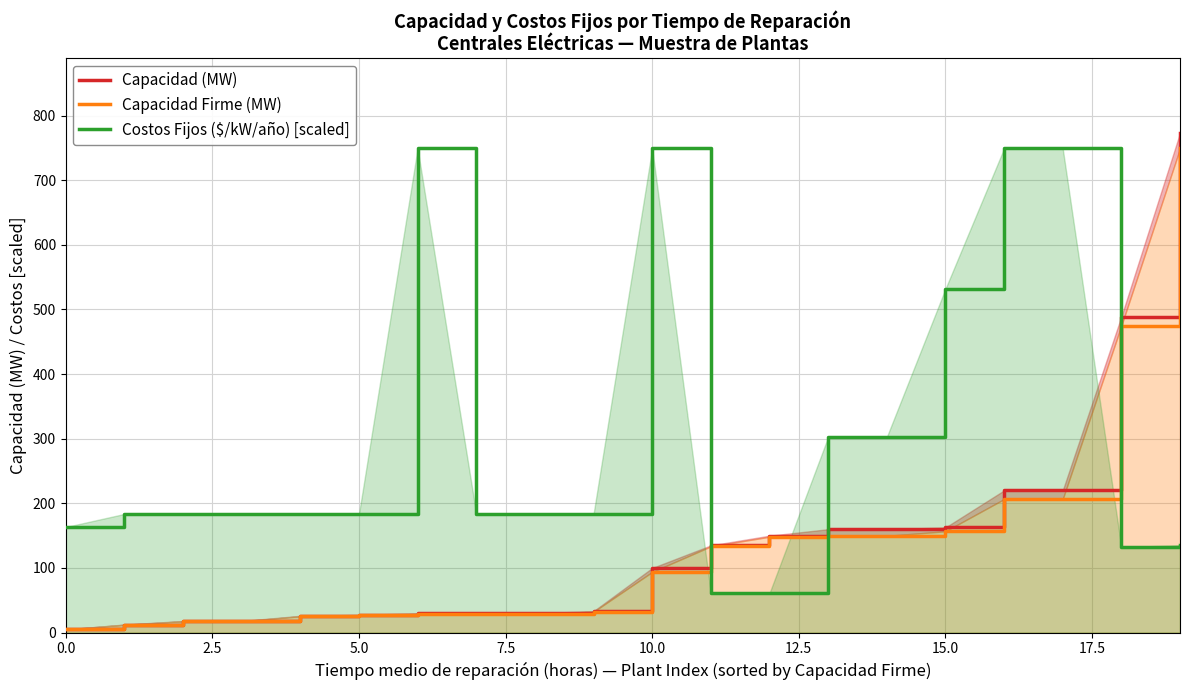

What is the label of the 15th point from the left?

14